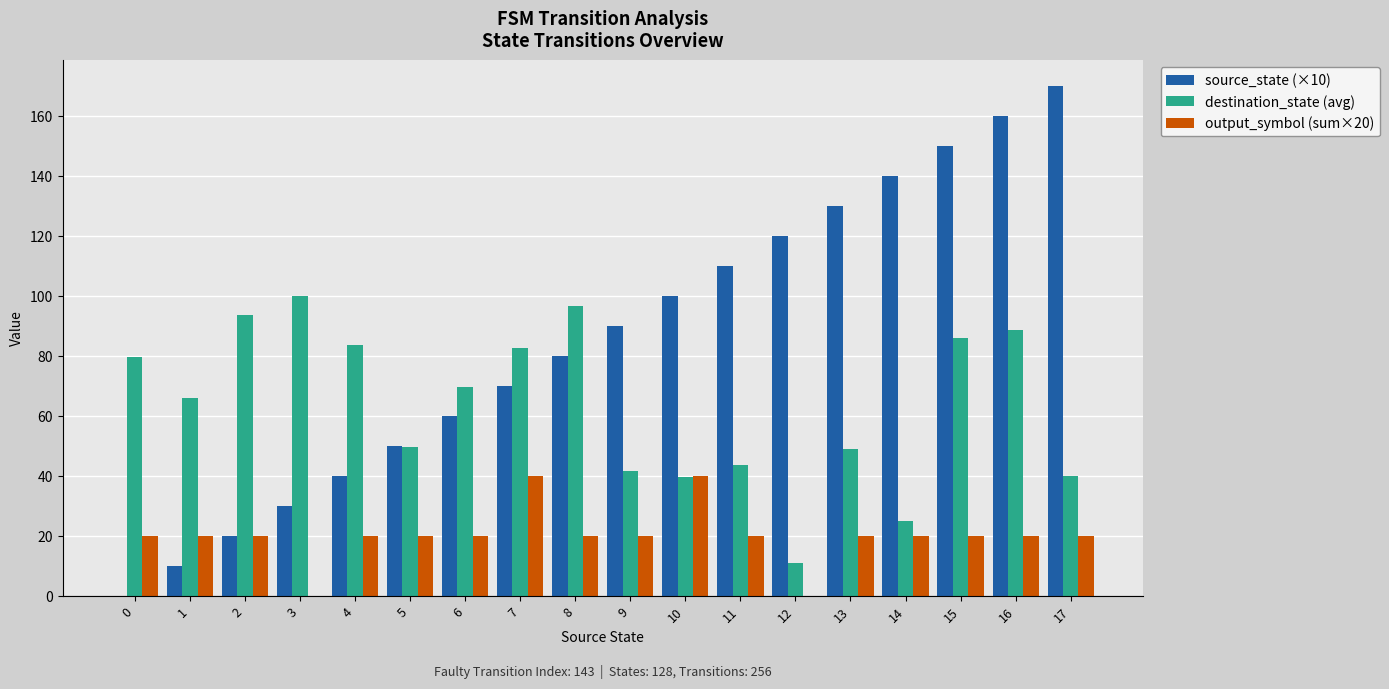

What is the sum of all output_symbol (sum×20) values?

360.0